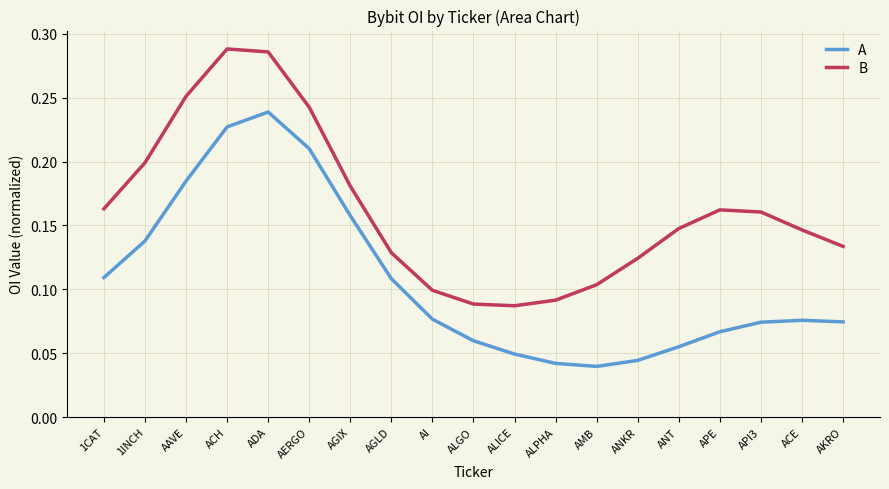

What is the sum of all B values?

3.1